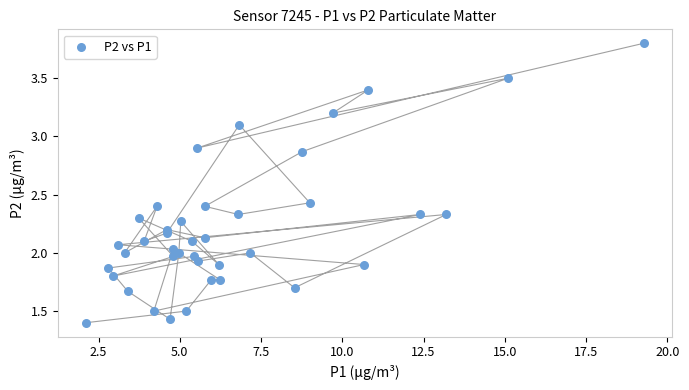

What is the range of X values (max minus min)?

17.2